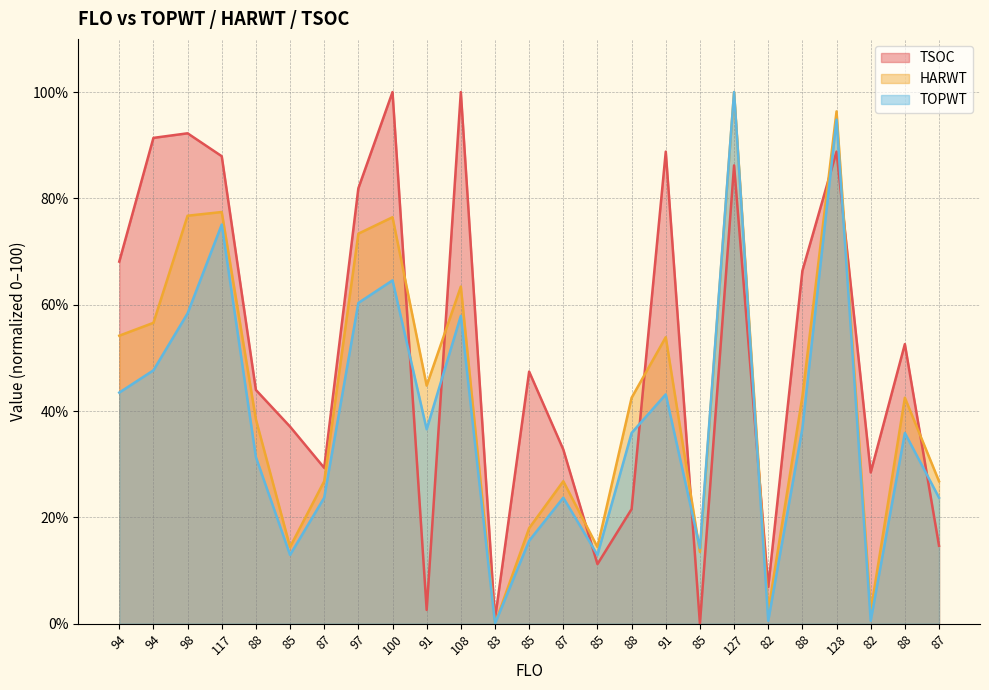

How many lines are shown in the chart?

3